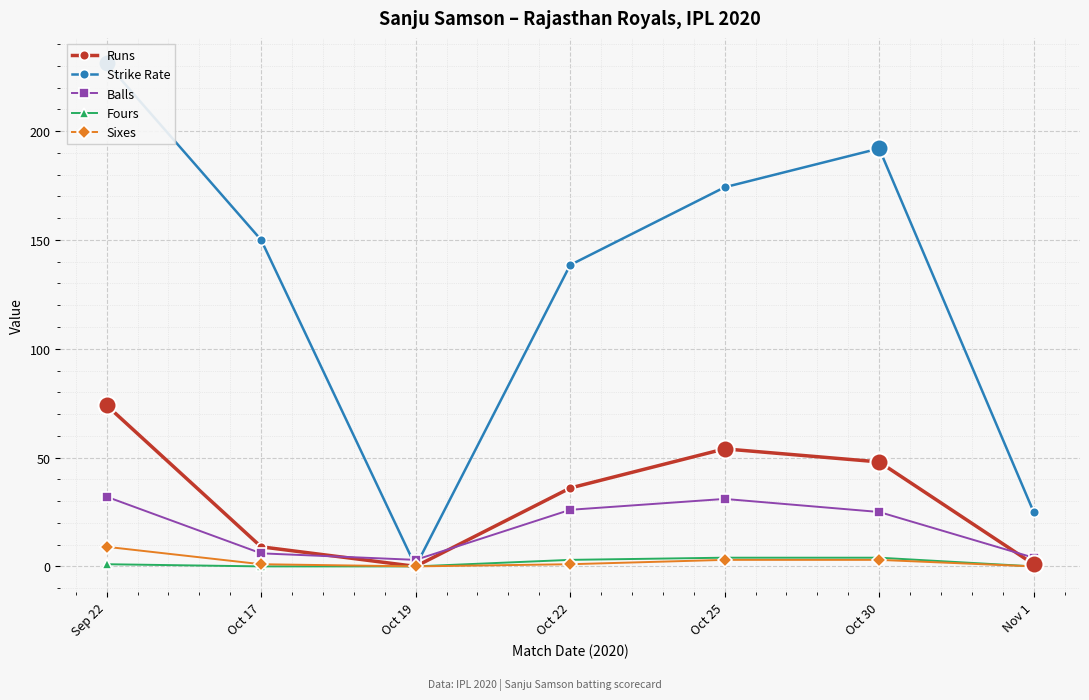

What are all the series names shown in the legend?

Runs, Strike Rate, Balls, Fours, Sixes